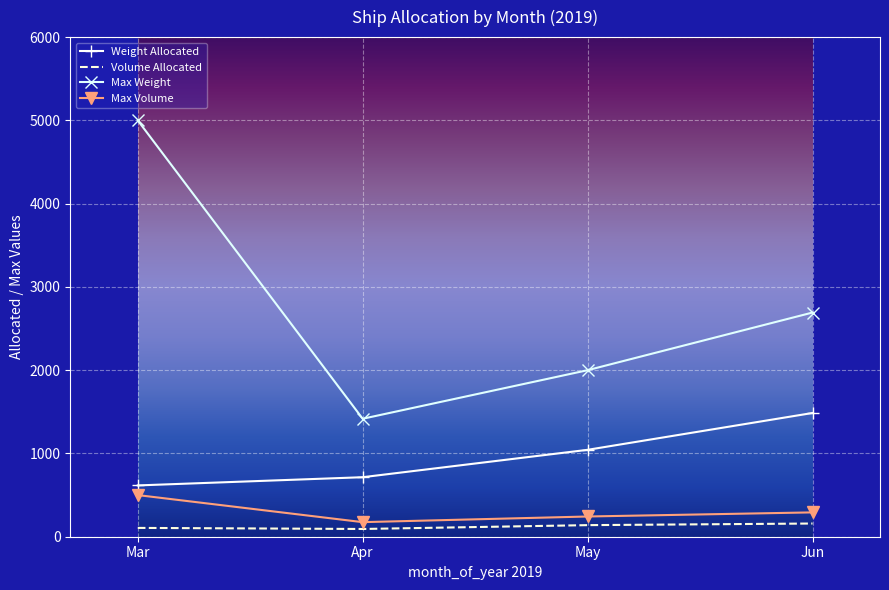

Which label corresponds to the largest value in the chart?

Mar